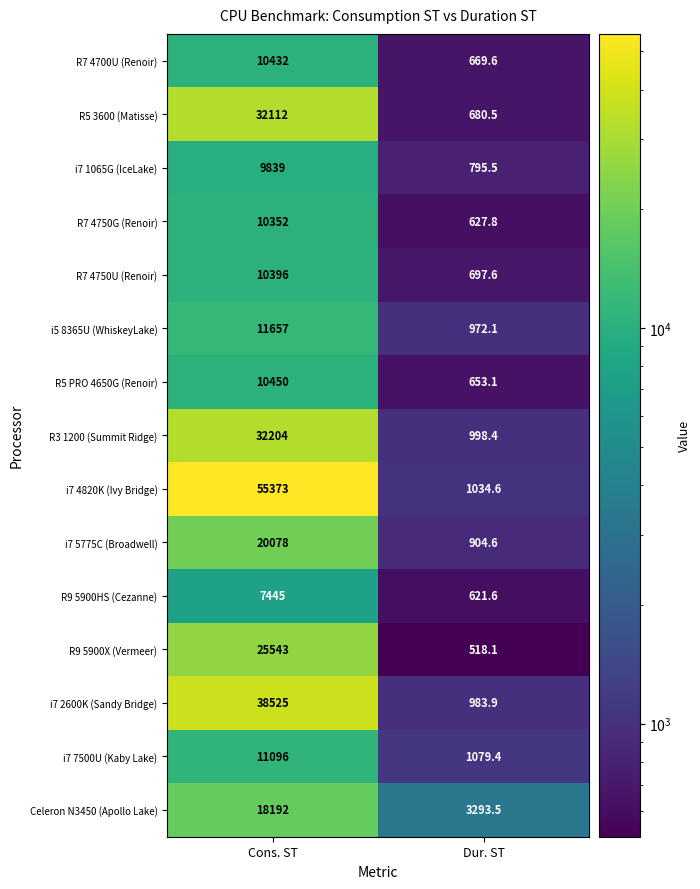

The R9 5900HS (Cezanne) series shows 2942.3 at Cons. ST. True or false?

False